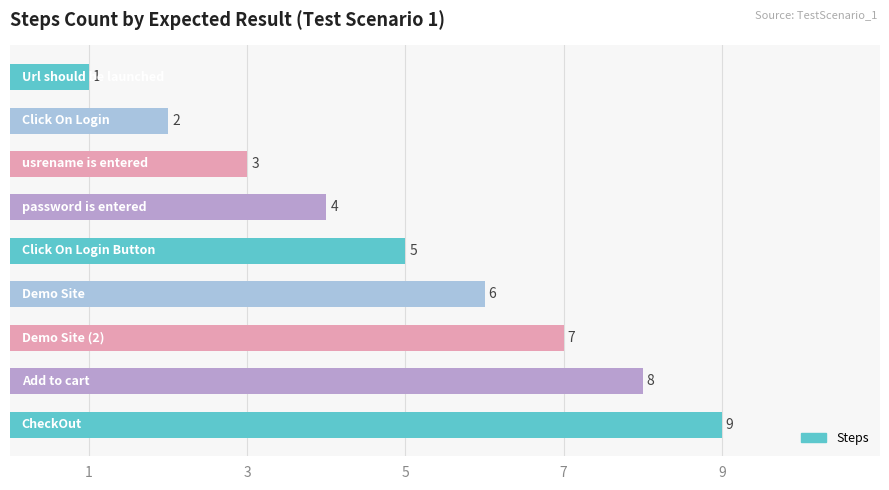

How many values are between 3 and 7?

5